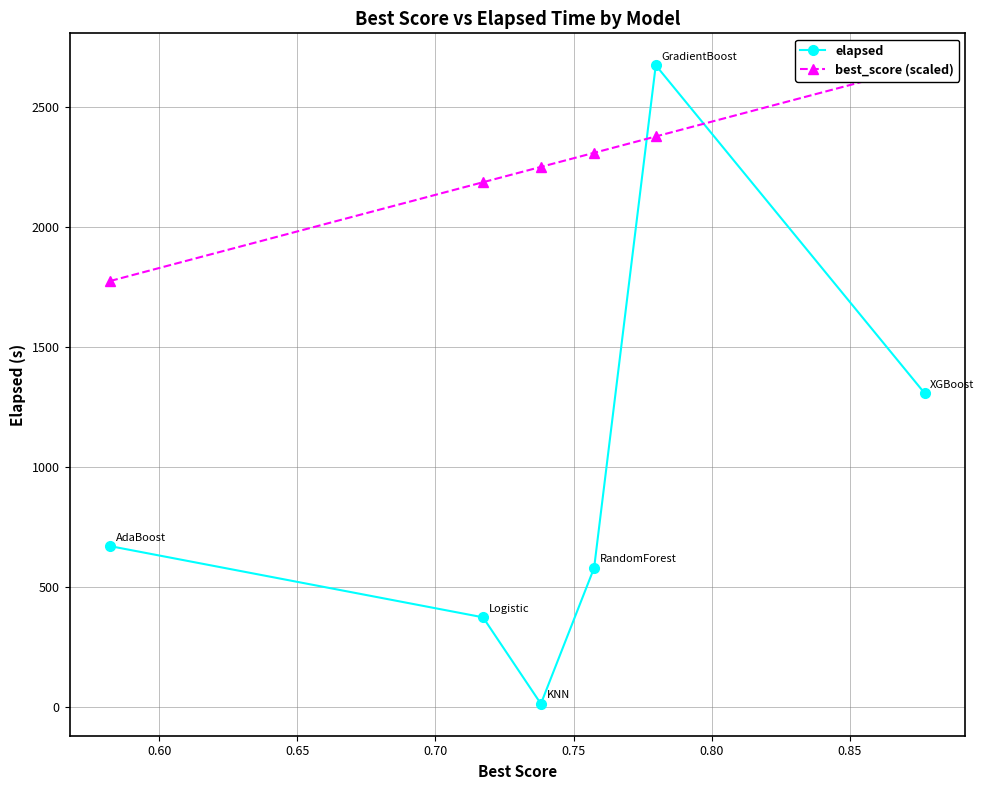

What is the maximum value for elapsed?

2675.1